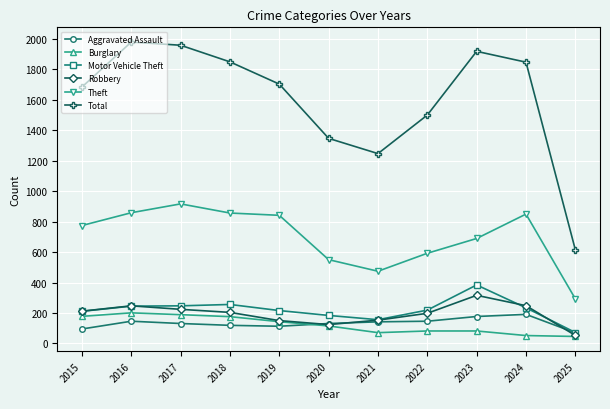

True or false: Robbery and Theft intersect in this chart.

False